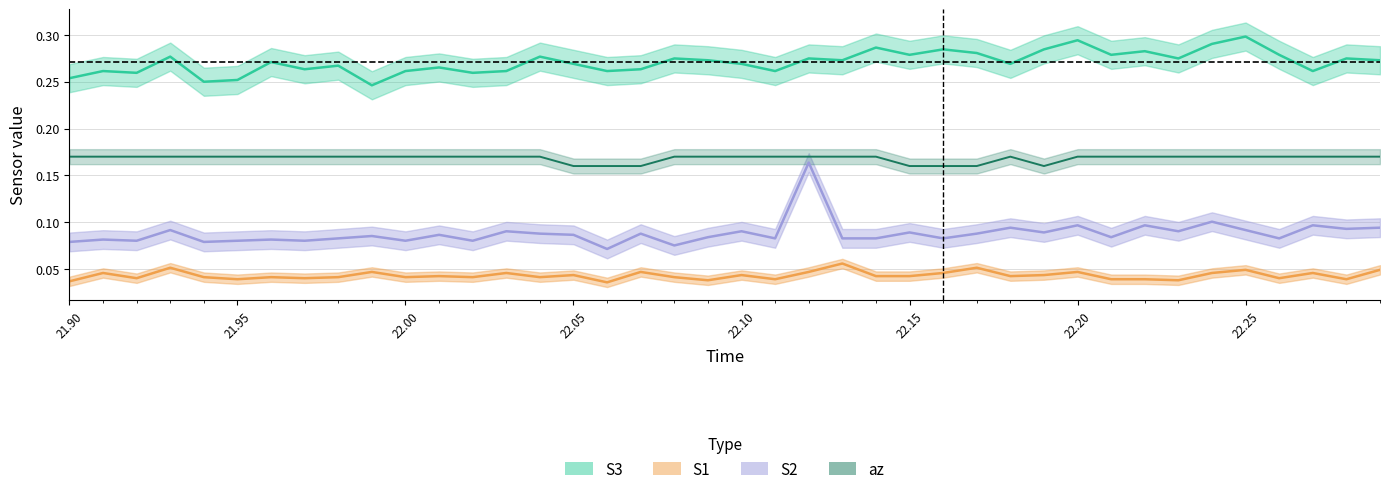

What is the highest value of the S1_mean series?

0.1